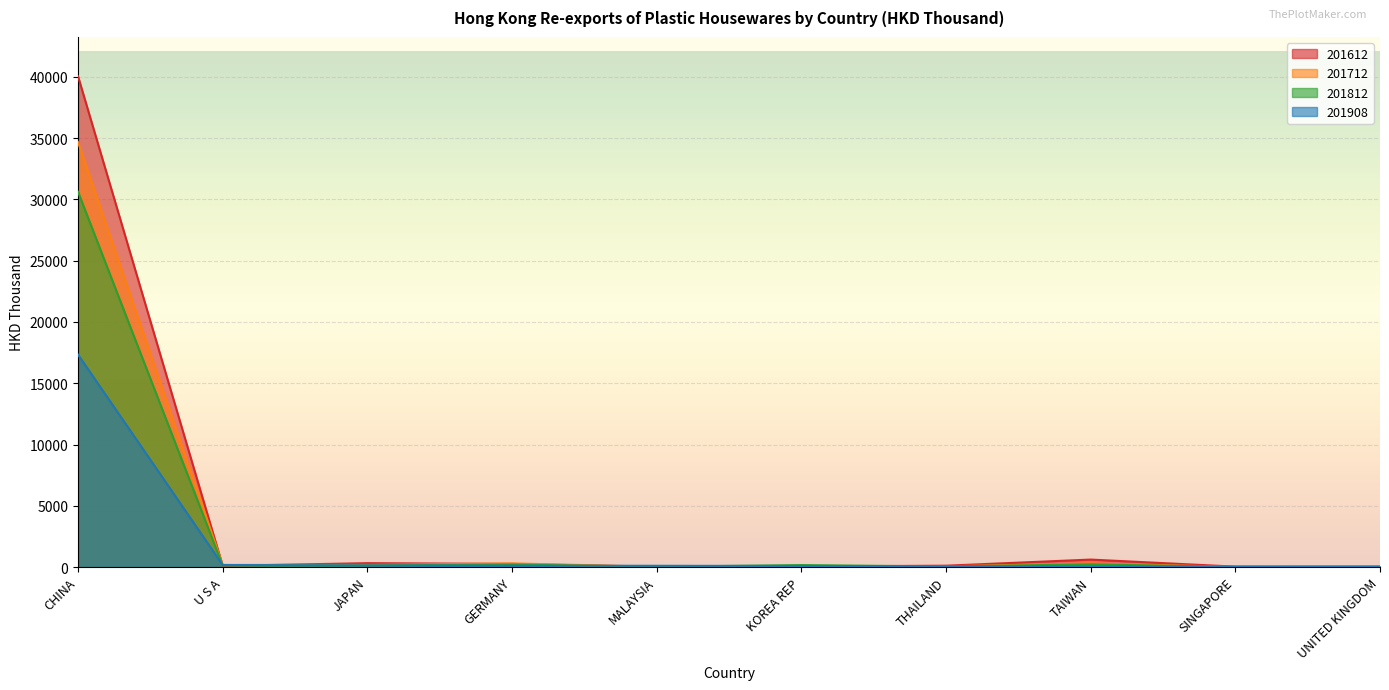

Reading left to right, extract all data points from this chart.

201612: 40061.5	93.6	314.6	252.2	14.9	43.9	108.0	607.5	30.7	12.1
201712: 34689.9	171.5	169.7	294.6	24.6	68.1	56.5	289.5	10.4	8.6
201812: 30628.8	125.9	127.3	203.1	20.4	158.6	42.1	218.9	1.9	23.7
201908: 17333.9	164.8	125.1	105.6	101.4	86.7	60.5	40.2	31.7	31.0